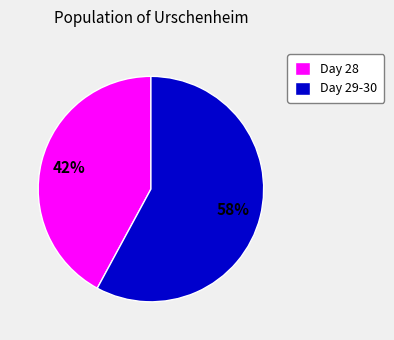

How many segments does this pie chart have?

2